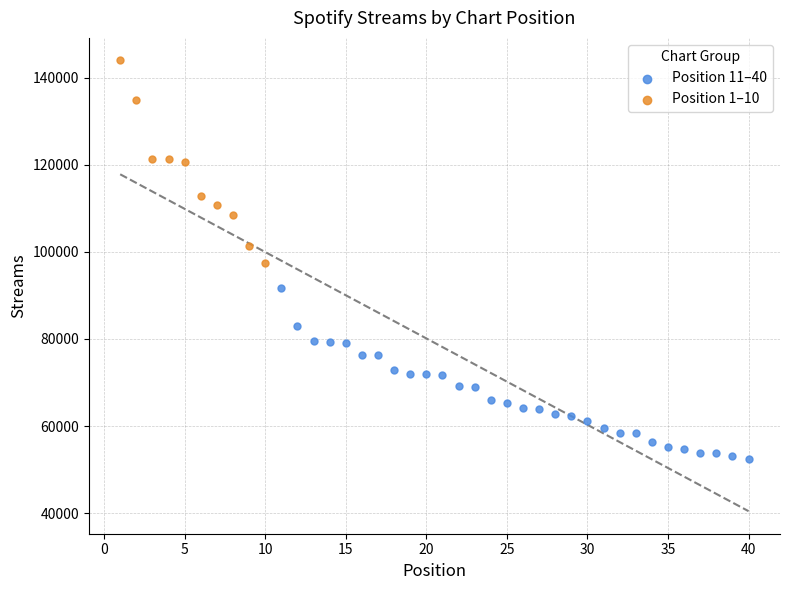

Which series contains the lowest Y value?

Position 11–40